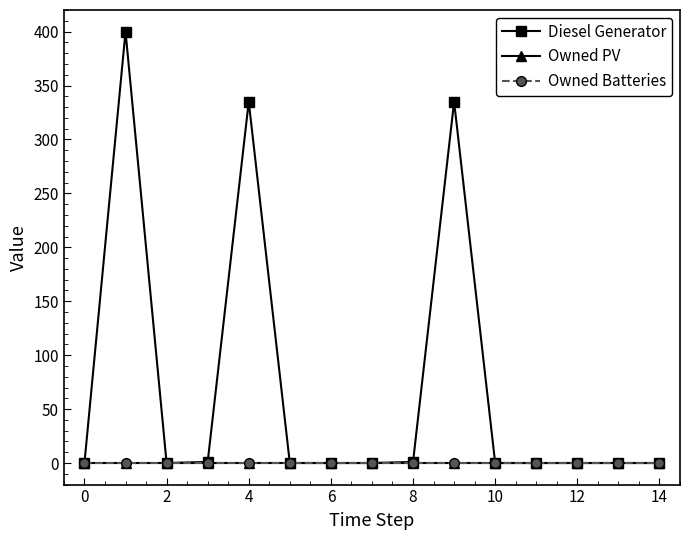

At how many categories does at least one series exceed 226?

3